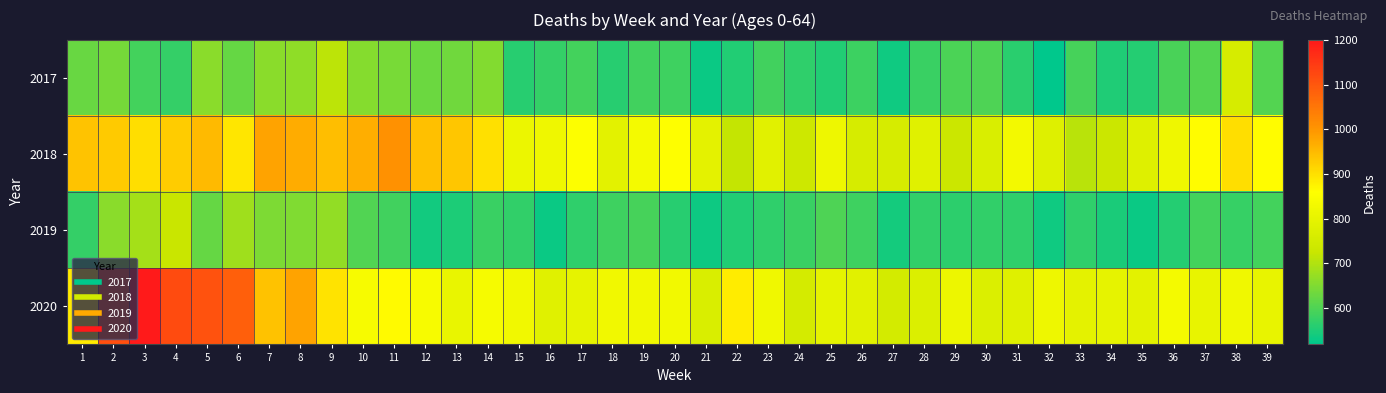

Which series has the widest spread of values?

2020